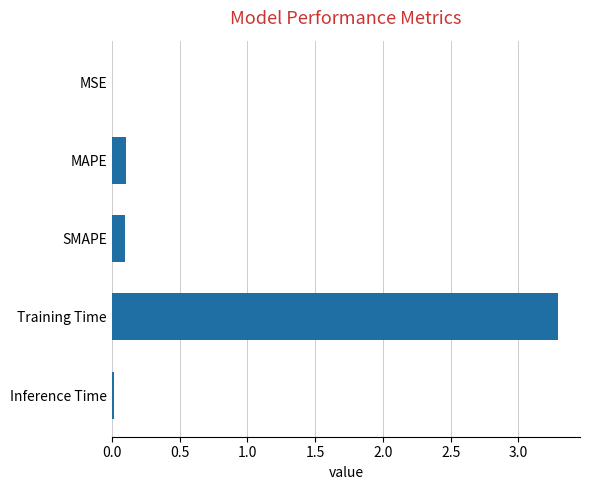

Does the chart contain stacked bars?

No